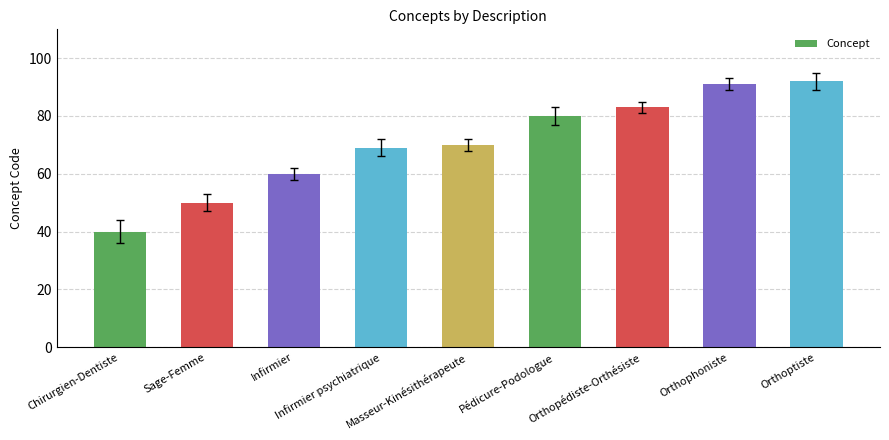

Which label corresponds to the largest value in the chart?

Orthoptiste